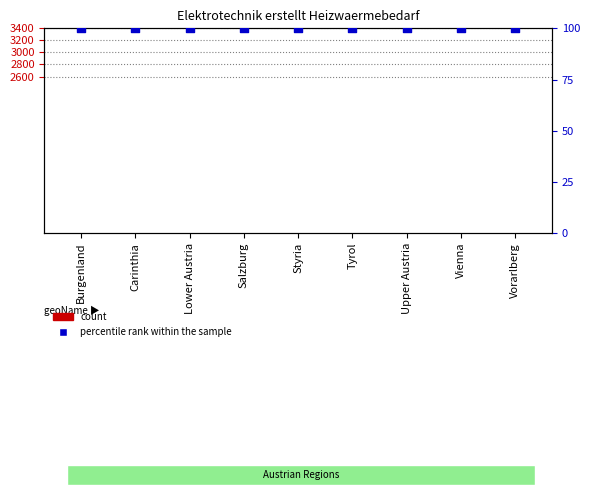

At how many categories does at least one series exceed 35?

9